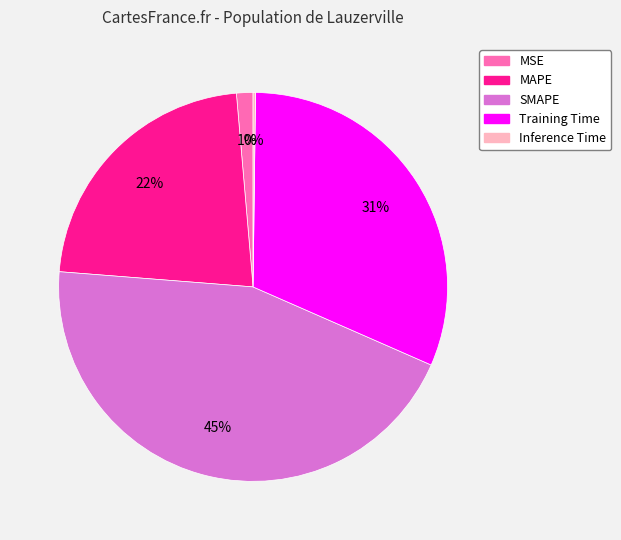

What percentage is the Training Time slice, to the nearest percent?

31%